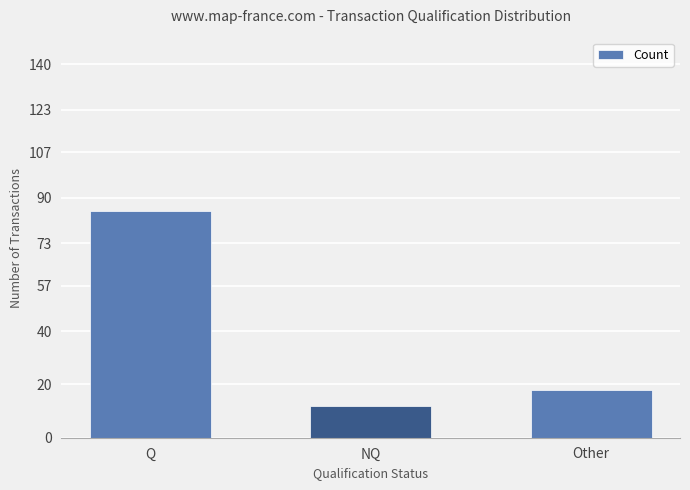

Reading left to right, extract all data points from this chart.

85	12	18